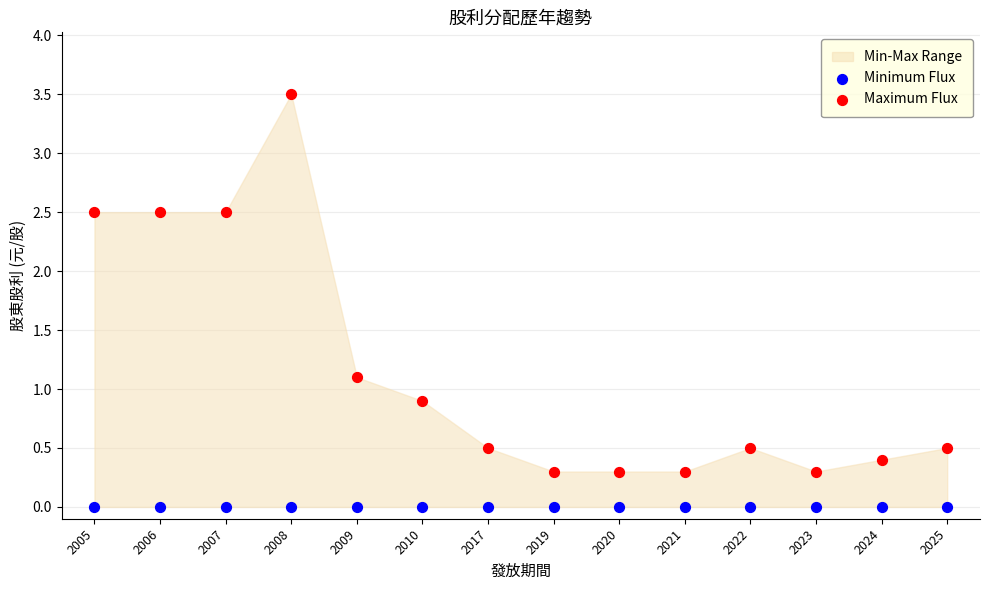

Which series reaches the minimum Y coordinate?

Minimum Flux